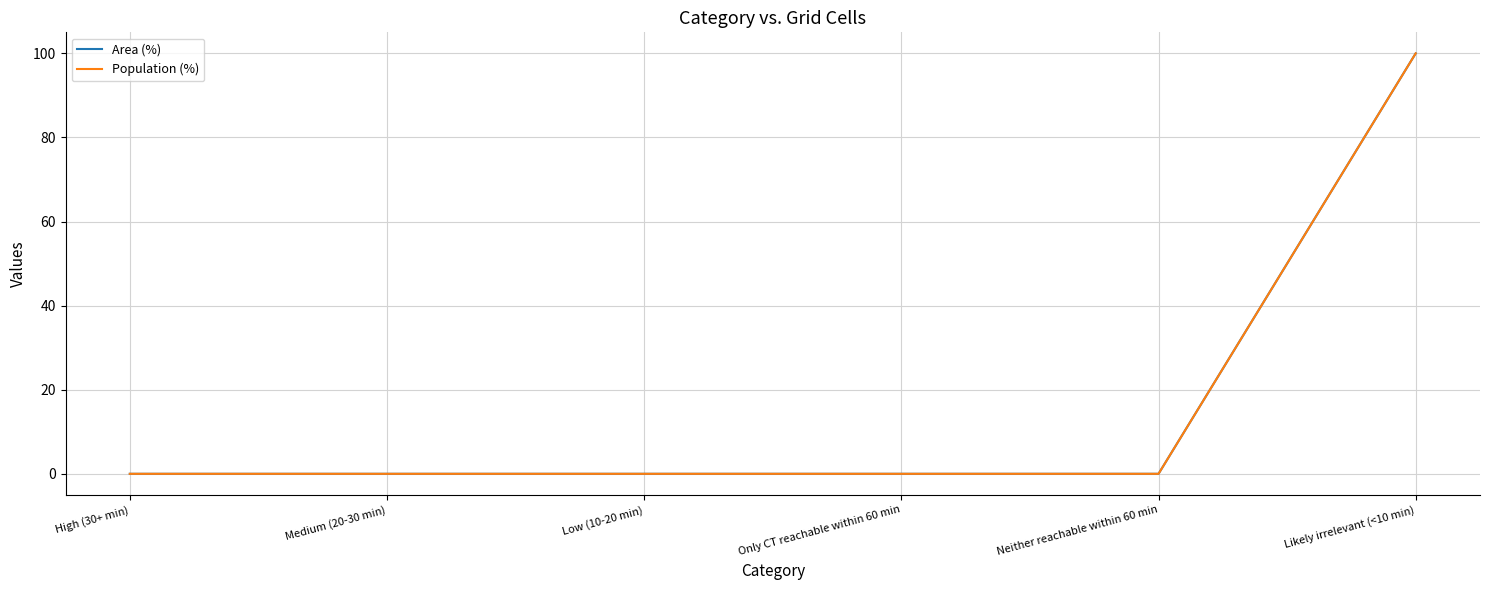

True or false: Area (%) and Population (%) cross at least once.

False